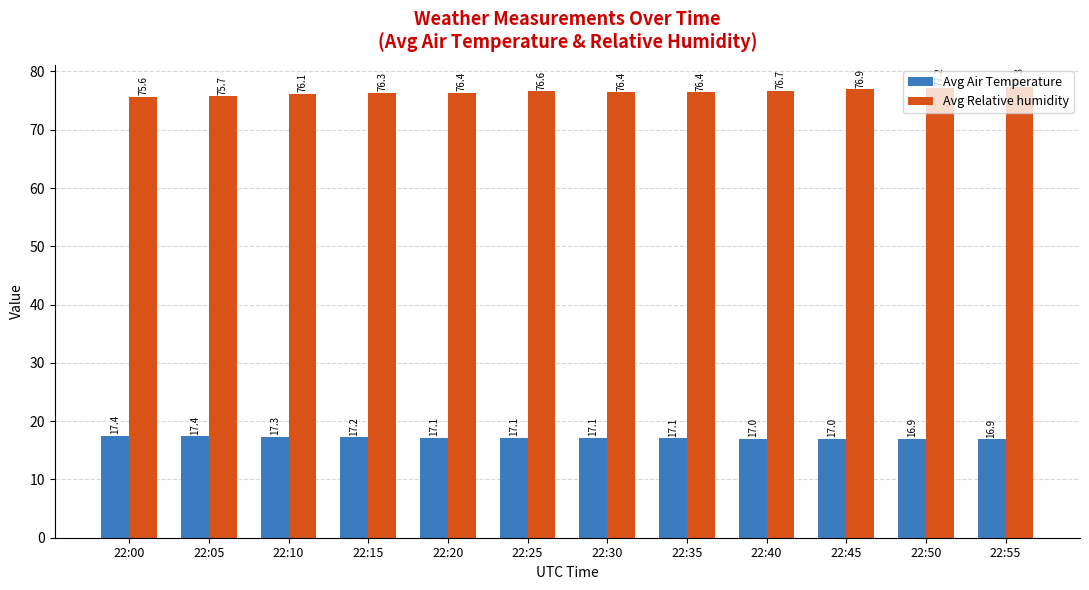

At how many categories does at least one series exceed 43?

12